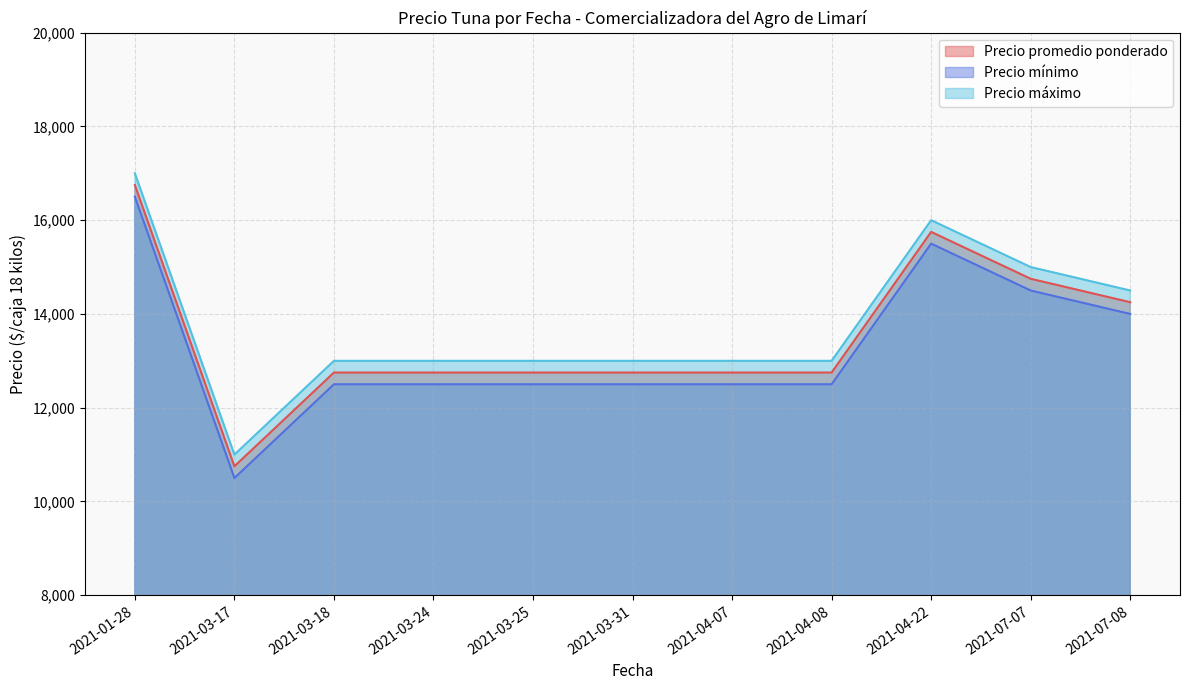

What is the label of the 7th point from the right?

2021-03-25